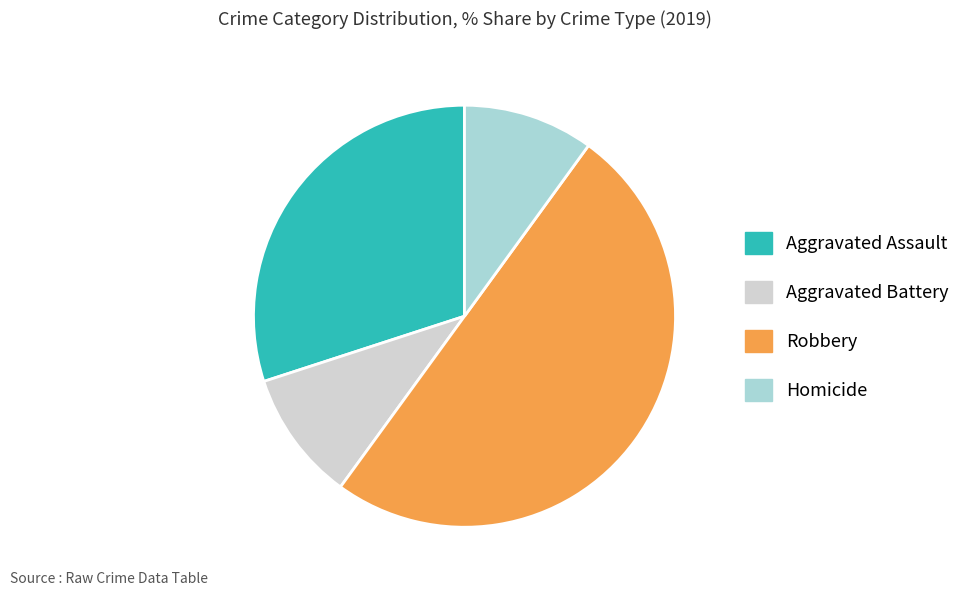

The Robbery slice represents 50% of the pie. True or false?

True